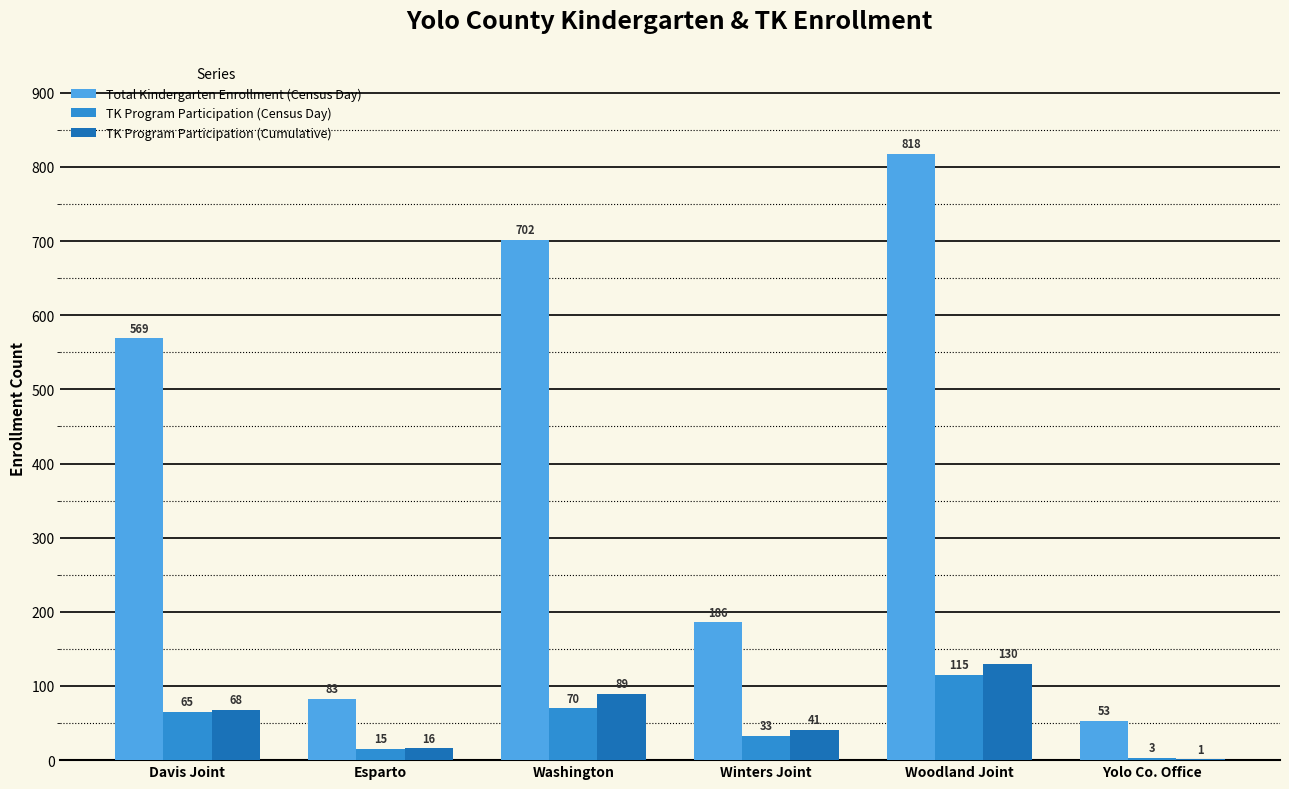

Which series has the largest range (max minus min)?

Total Kindergarten Enrollment (Census Day)